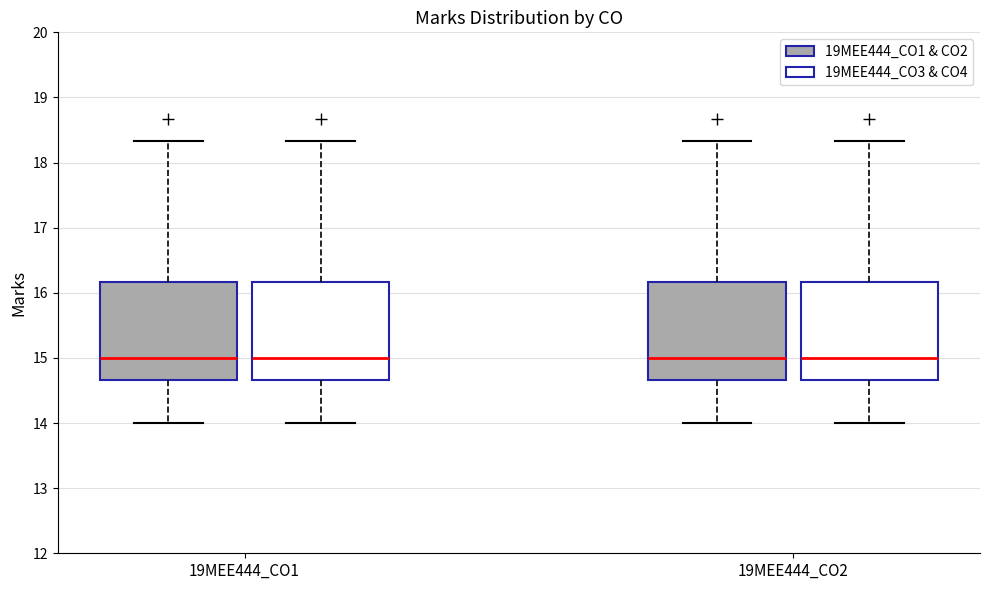

Where does the median line of the box for 19MEE444_CO1 (19MEE444_CO3 & CO4) sit on the y-axis? The values are not printed on the chart, so give them approximately, as read against the axis.

15.0